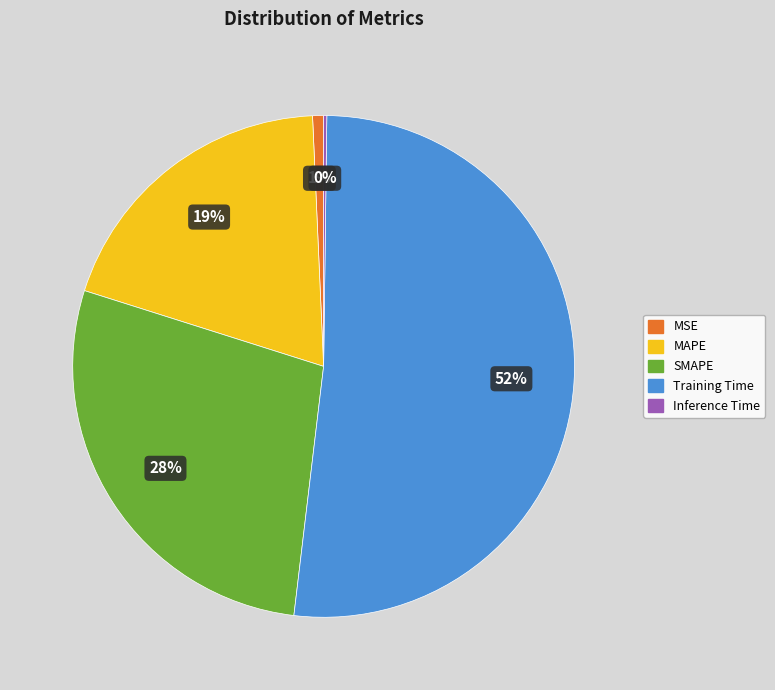

Which has a higher value, MAPE or SMAPE?

SMAPE